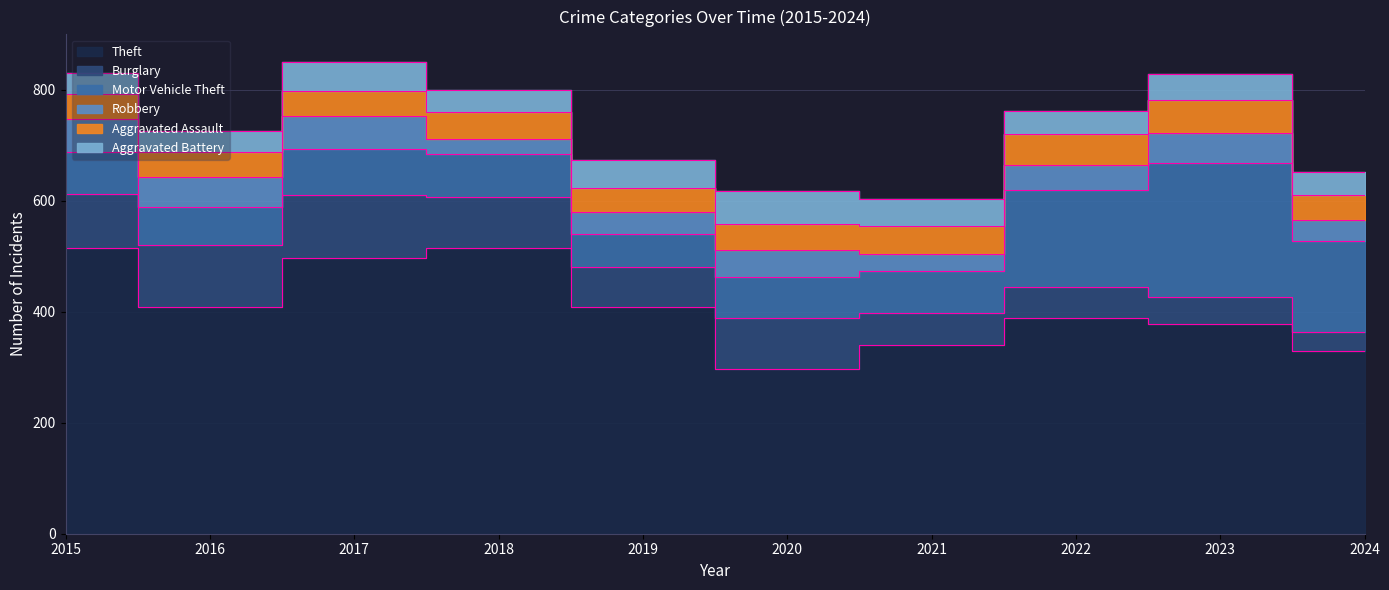

Reading right to left, what are all the values shown in this chart?

Theft: 329	378	388	341	296	409	515	497	409	515
Burglary: 34	48	56	57	92	72	92	114	112	98
Motor Vehicle Theft: 164	243	175	75	75	60	78	82	67	75
Robbery: 39	53	46	32	48	38	27	60	54	59
Aggravated Assault: 44	59	55	50	48	44	48	44	46	46
Aggravated Battery: 41	47	42	49	59	51	39	54	37	38